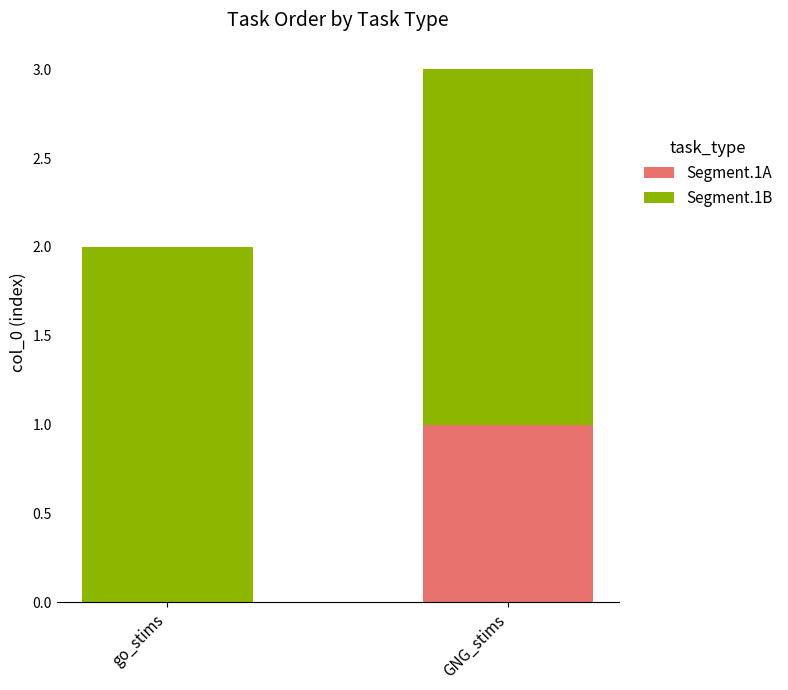

True or false: Segment.1A has a value of 1 at GNG_stims.

True